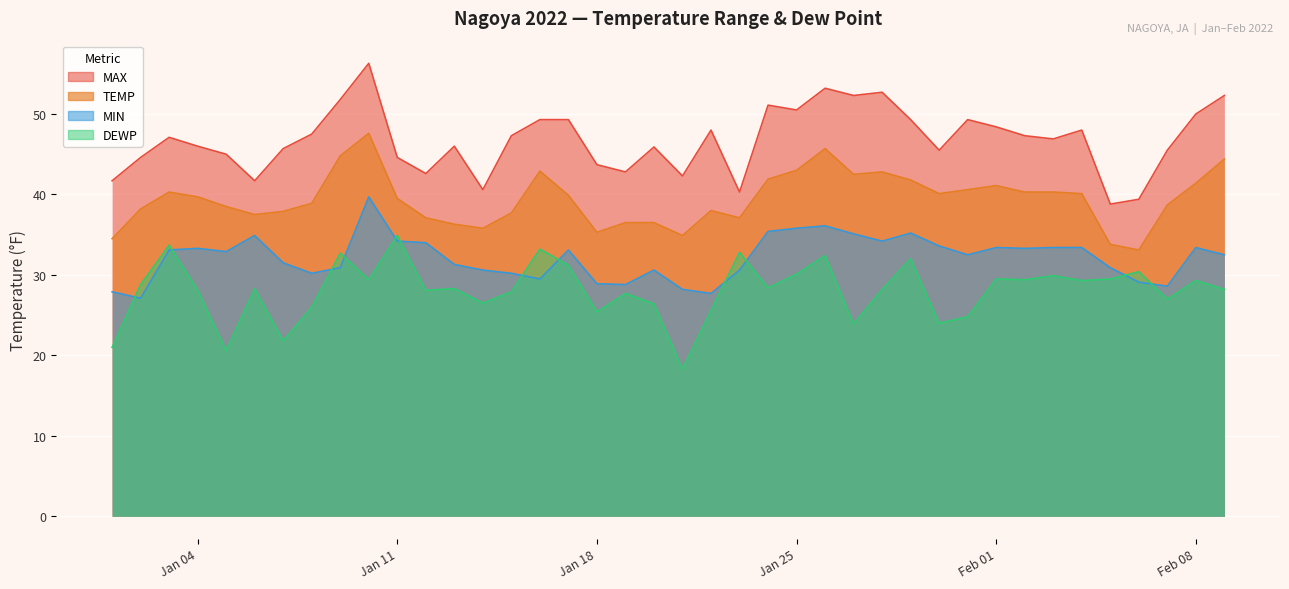

How many values in the TEMP series are below 39?

19